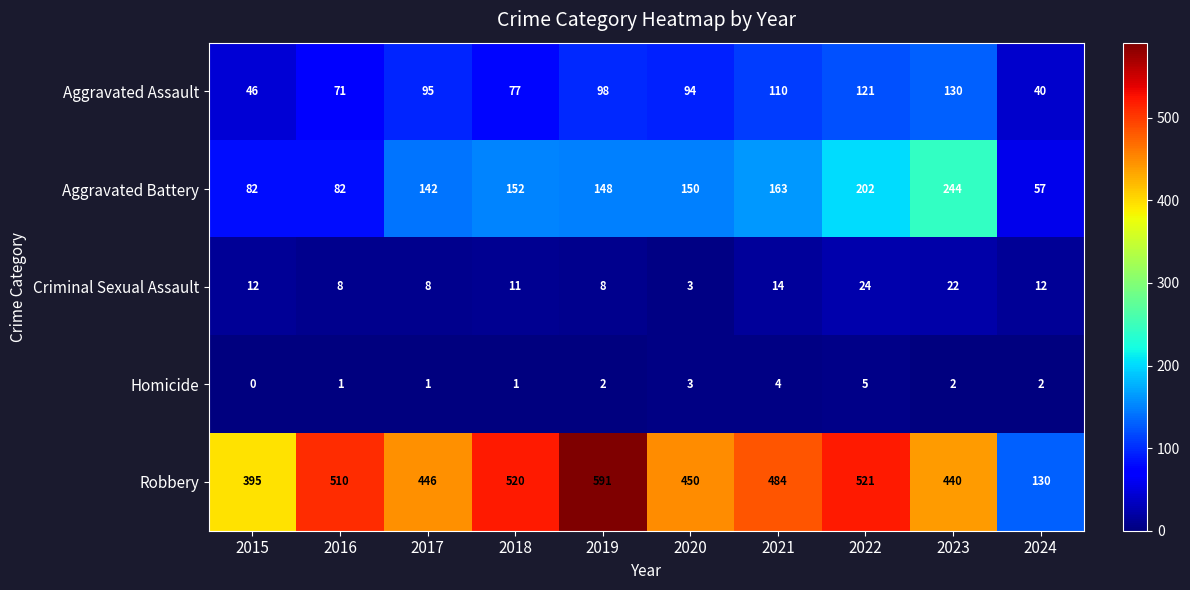

Which series has the largest total across all categories?

Robbery